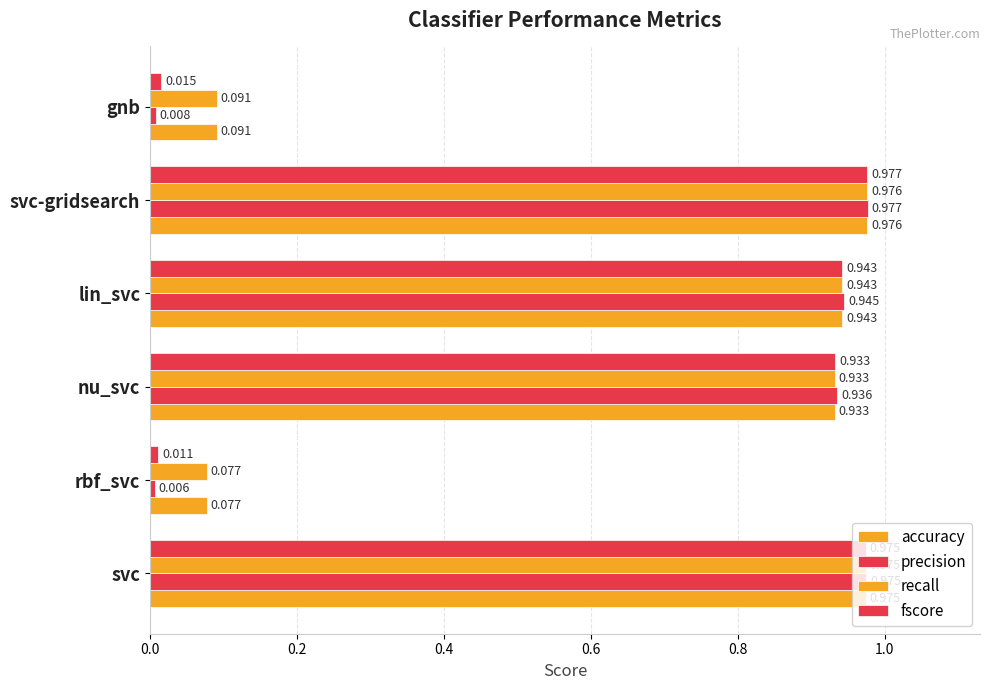

How many categories are shown in the chart?

6